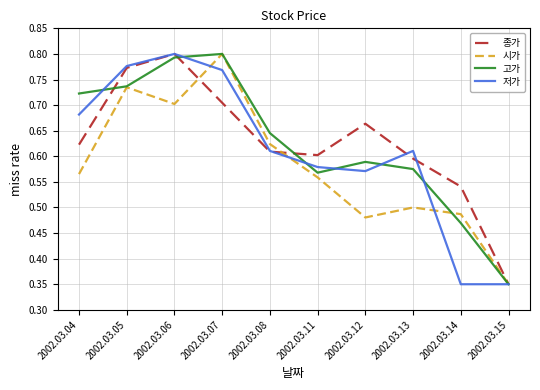

Where is 고가 nearest to the value 0?

2002.03.15